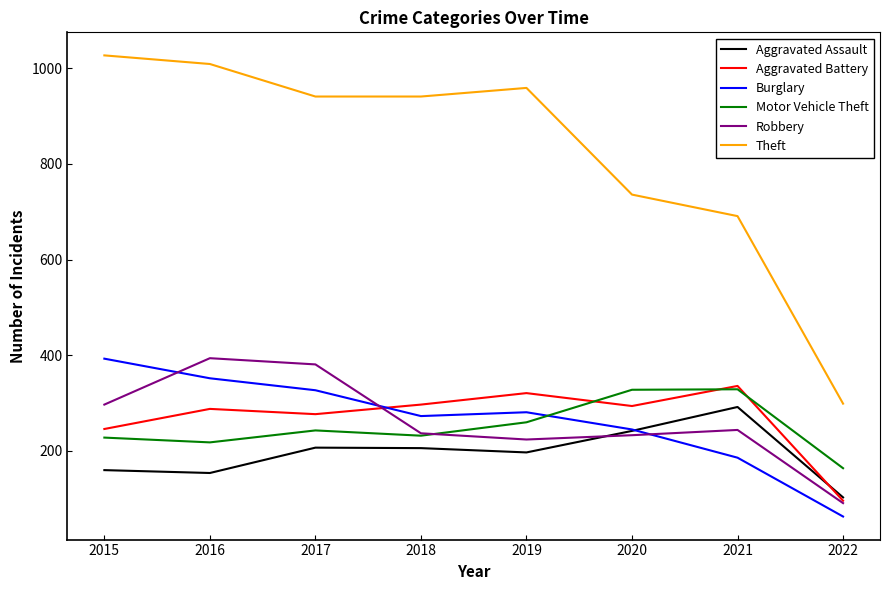

What is the average value of the Theft series?

825